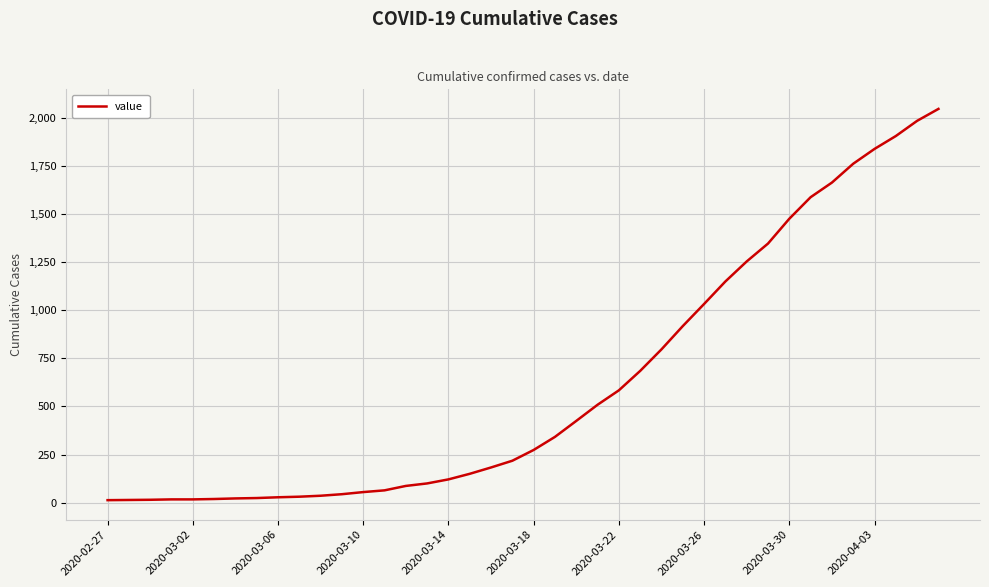

What is the greatest value displayed?

2047